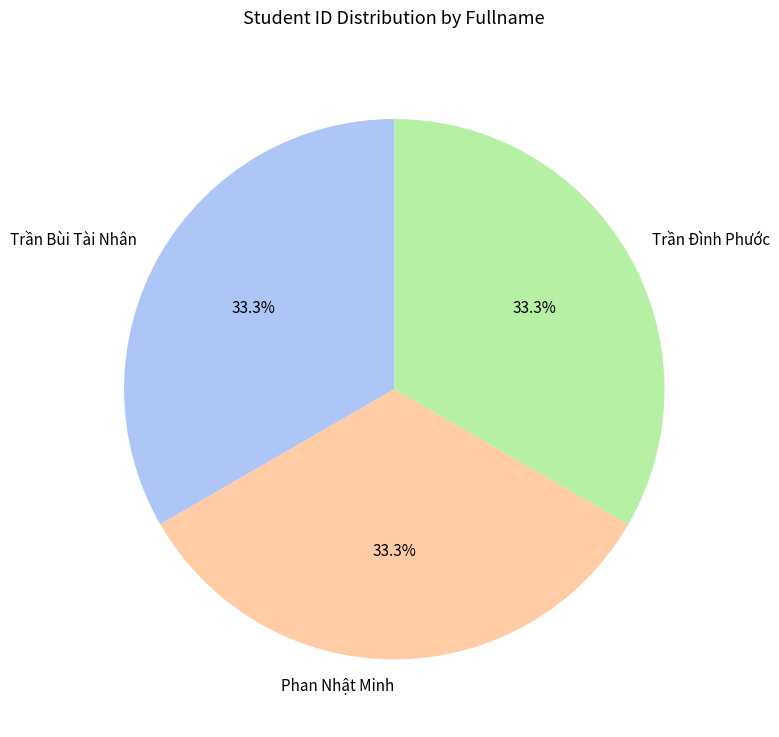

Is it true that Trần Bùi Tài Nhân is 33% of the pie?

True